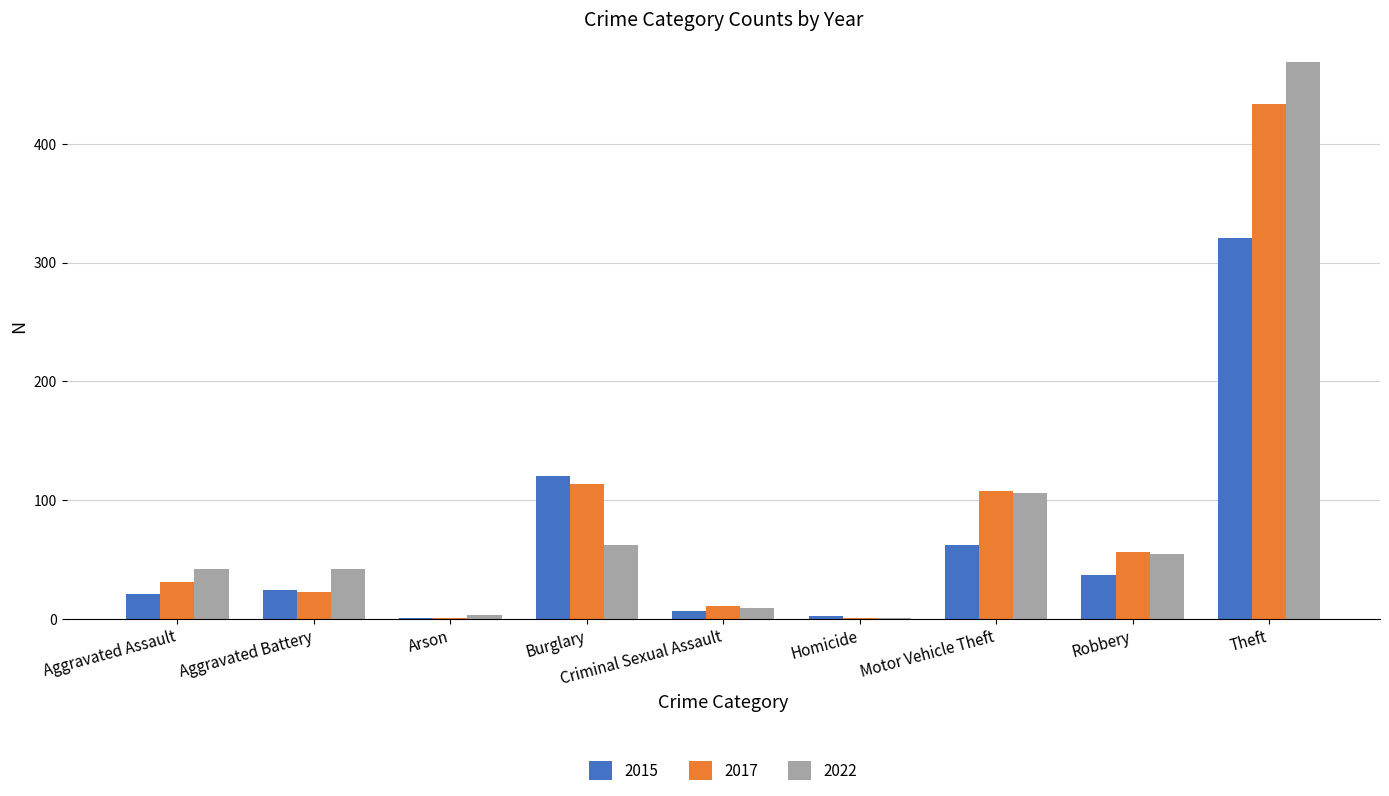

What is the maximum value for 2022?

469